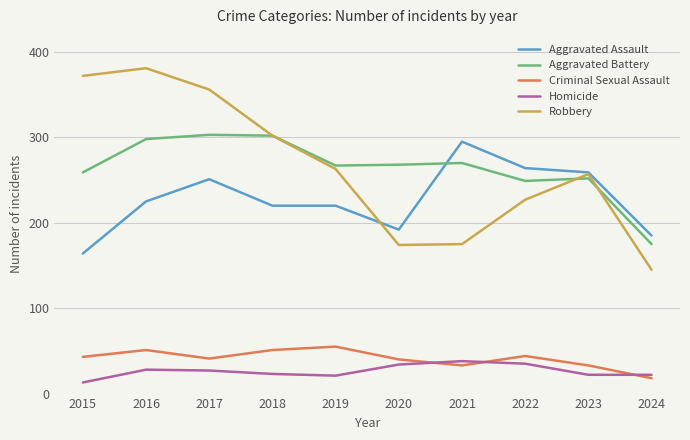

What is the difference between the Criminal Sexual Assault values at 2021 and 2016?

18